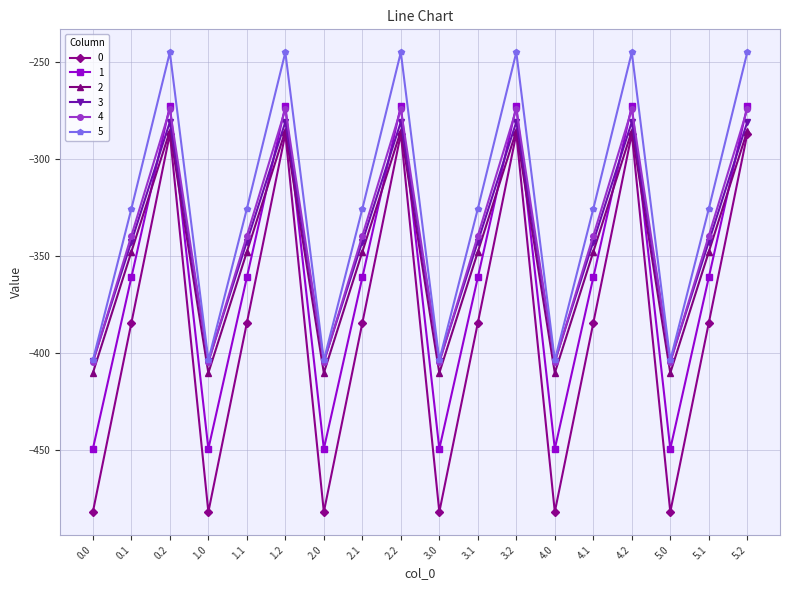

True or false: 0 and 3 cross at least once.

False